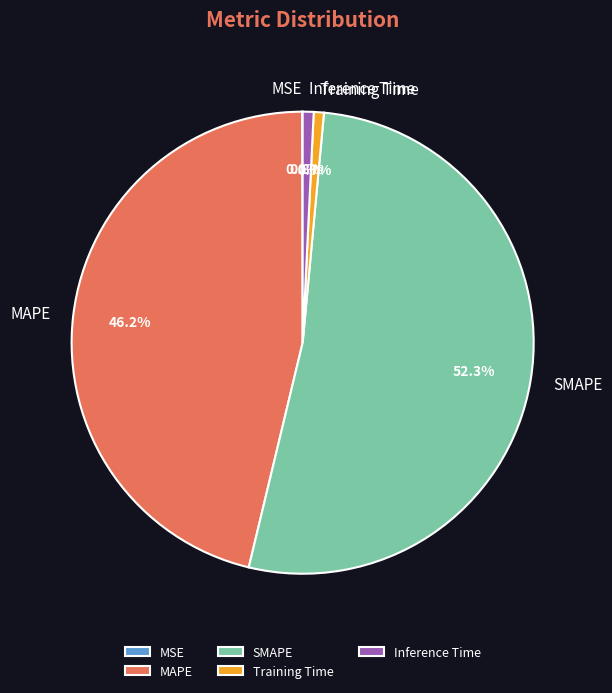

Which slice is the largest?

SMAPE